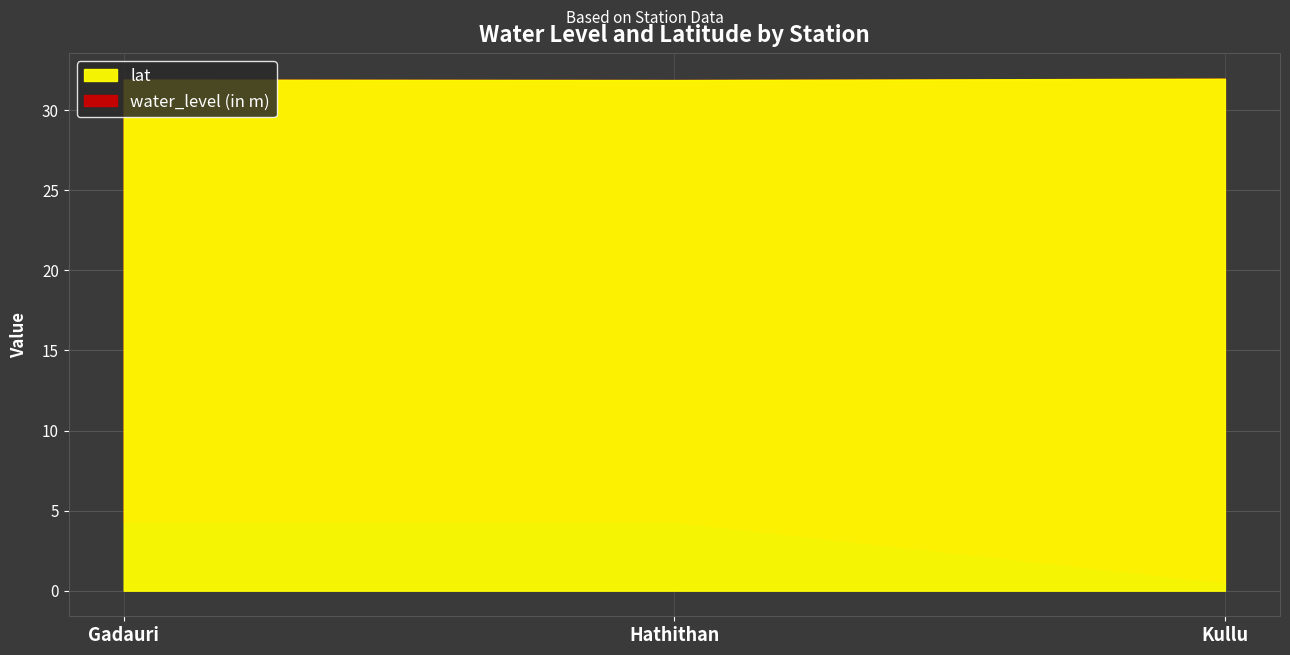

Which series has the largest total across all categories?

lat